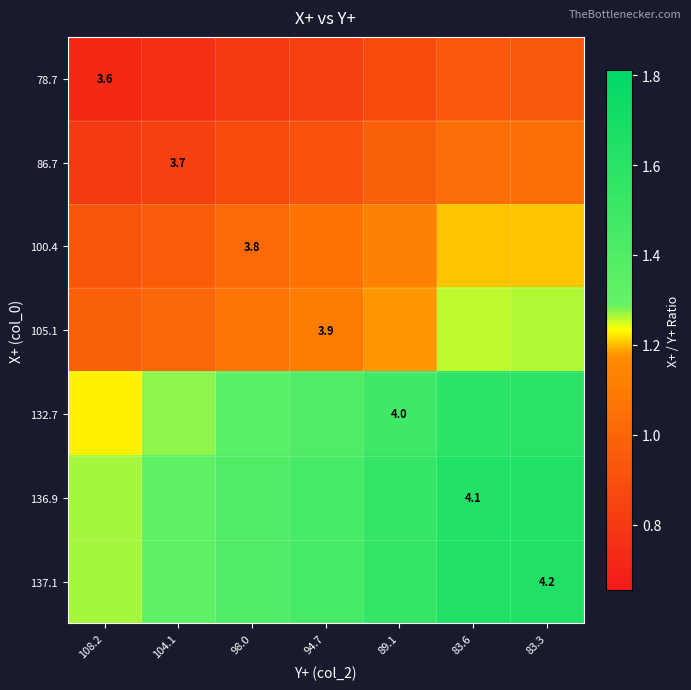

Which has a higher value, 94.7 or 83.3?

83.3